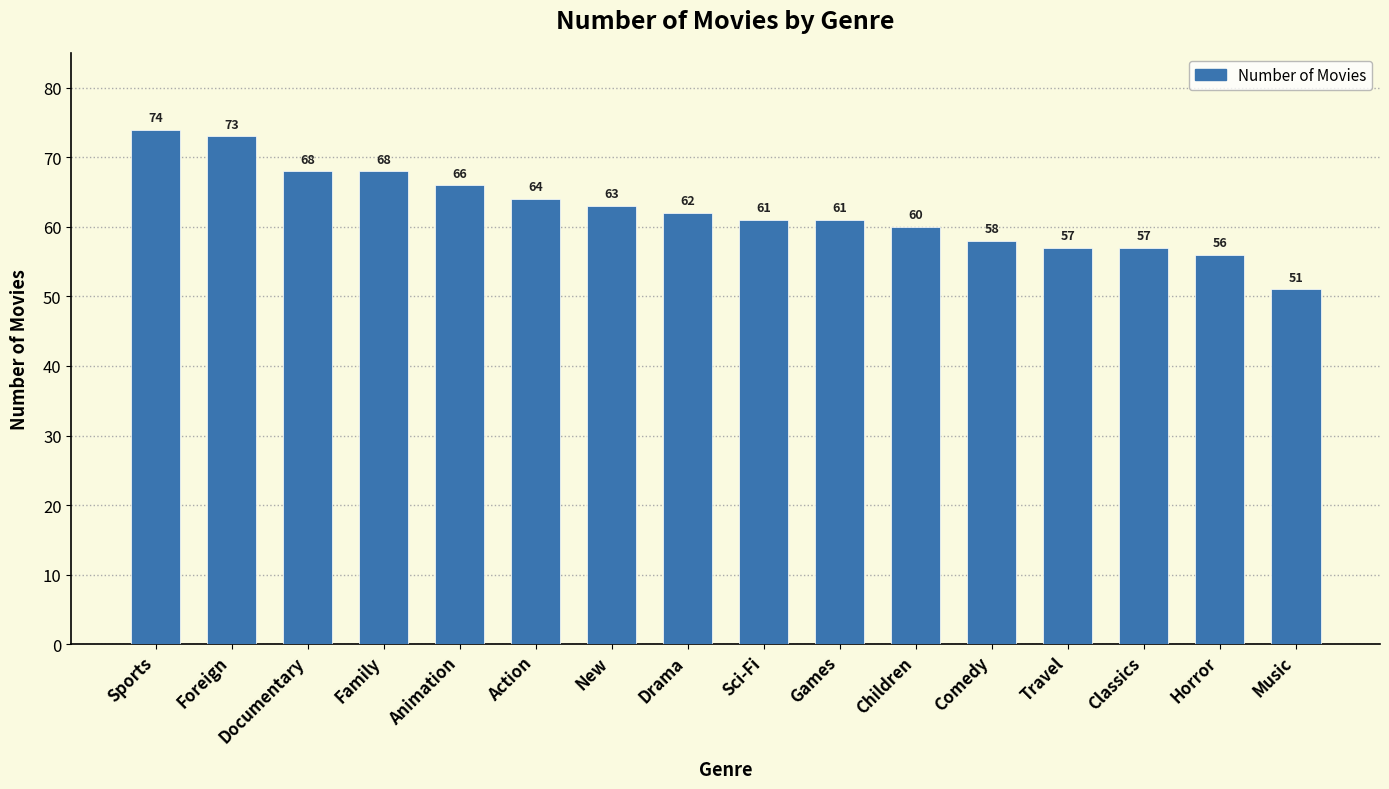

What is the maximum value shown in the chart?

74